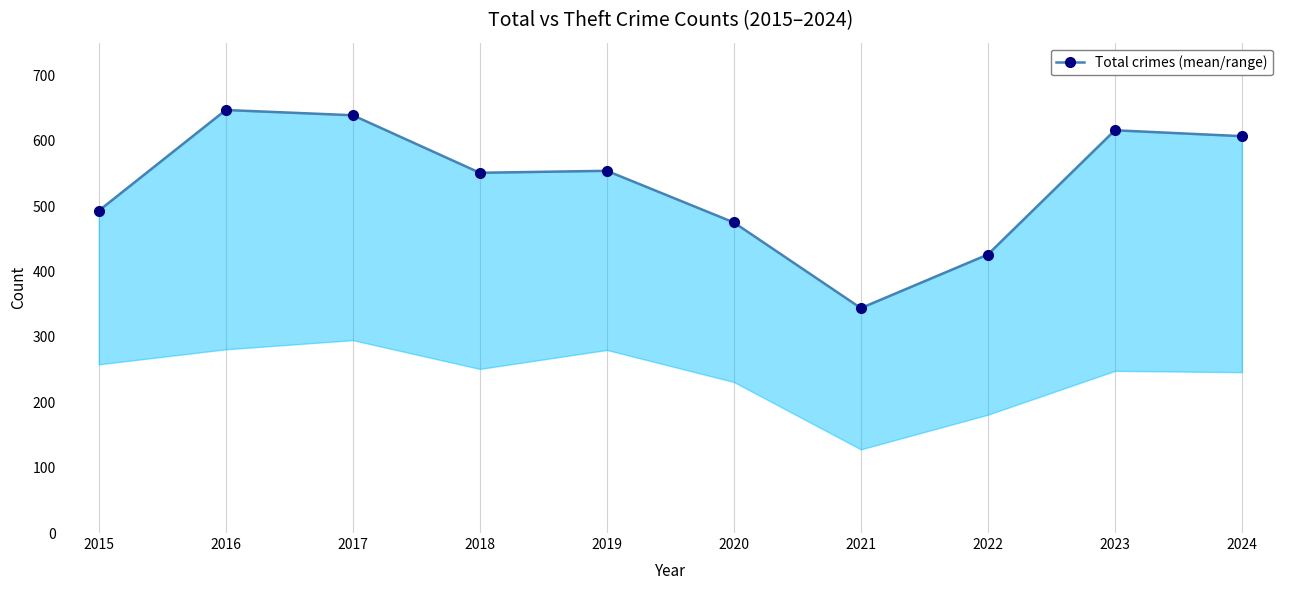

What is the minimum value shown in the chart?

344